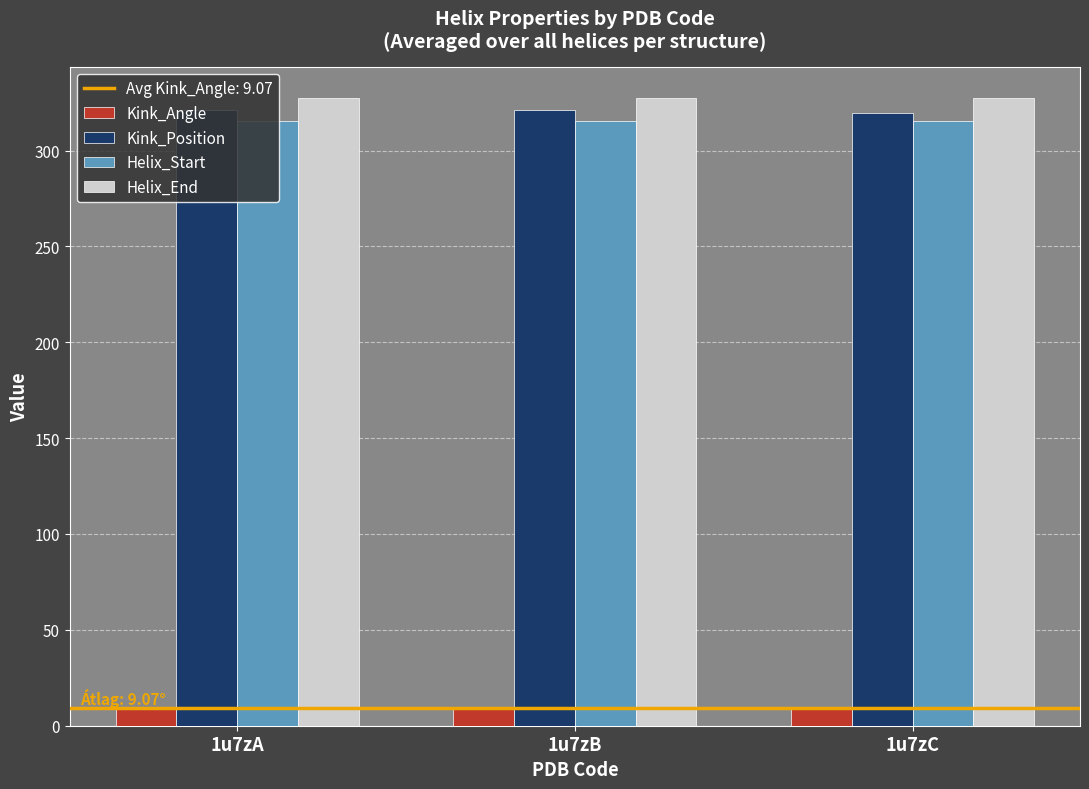

What is the lowest value of the Kink_Angle series?

8.6